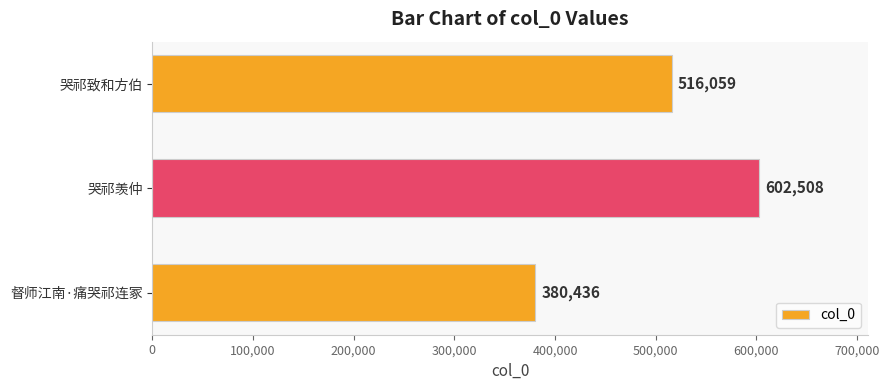

At which category does the chart reach its peak across all series?

哭祁羡仲